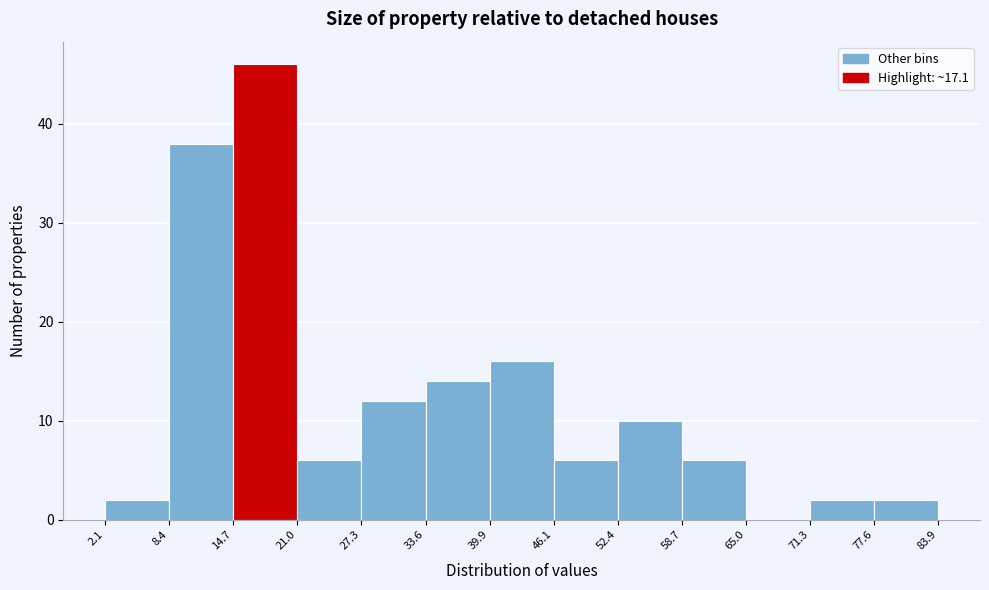

Over which range of the x-axis is the bar tallest?

14.7 to 21.0